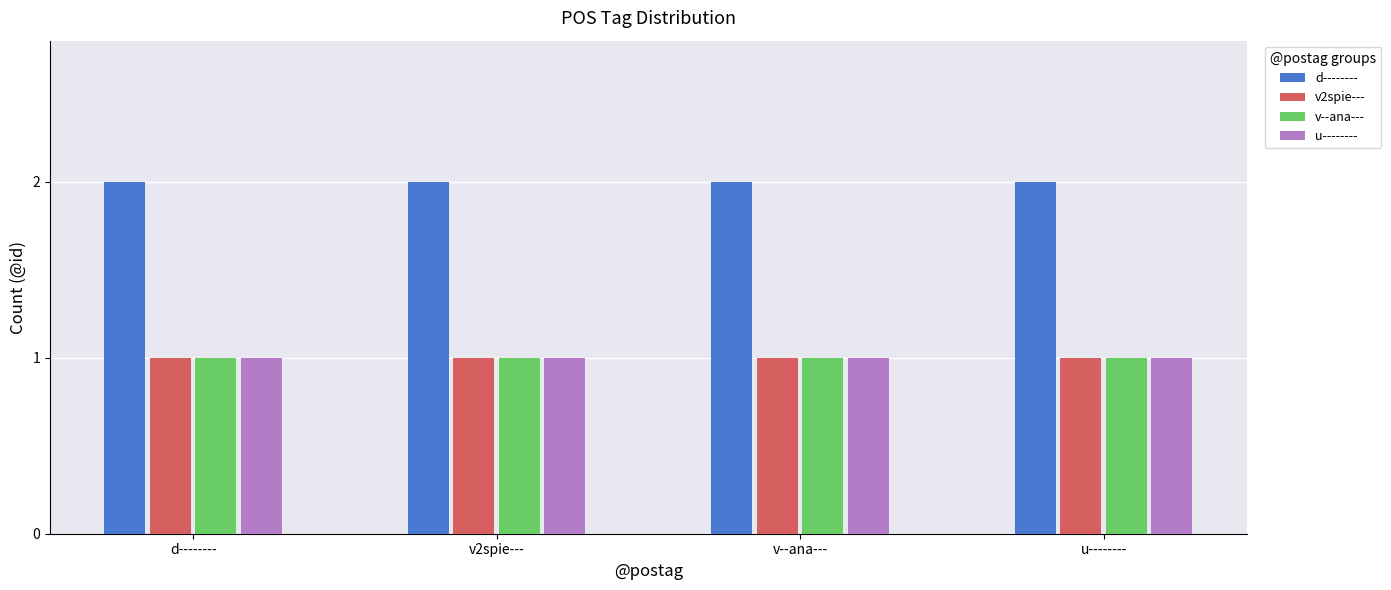

True or false: d-------- has a value of 2 at u--------.

True